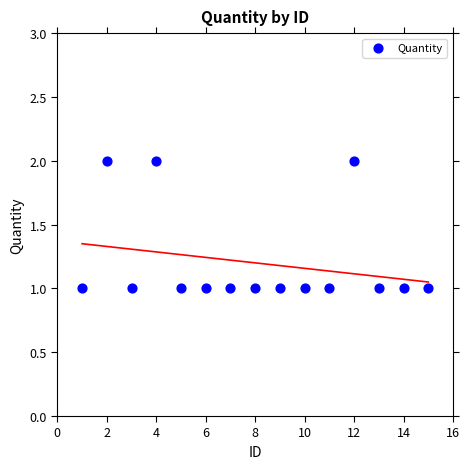

What is the range of X values (max minus min)?

14